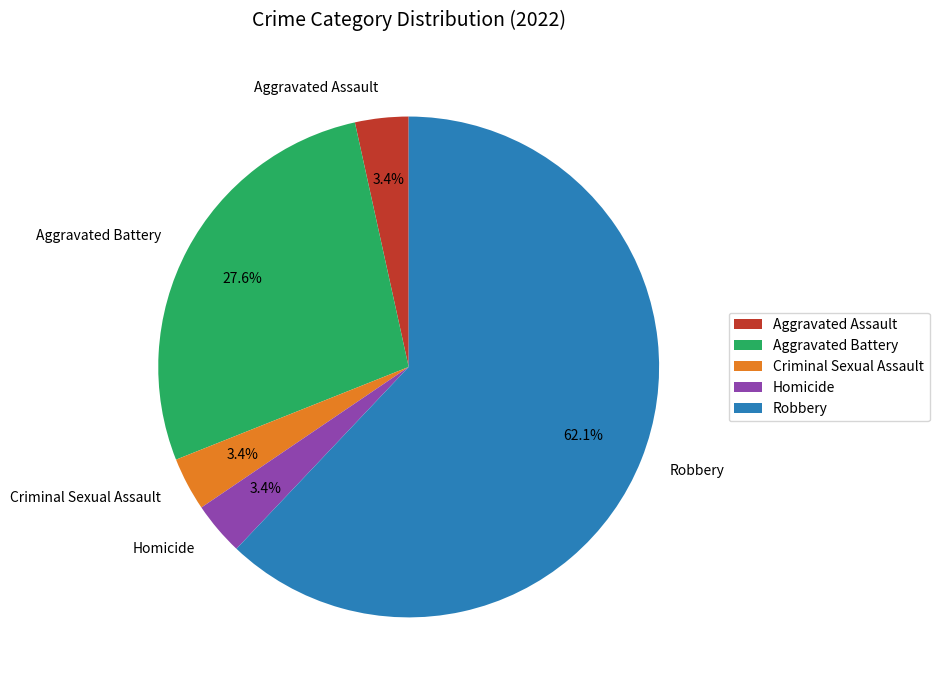

Does any single category account for the majority?

Yes